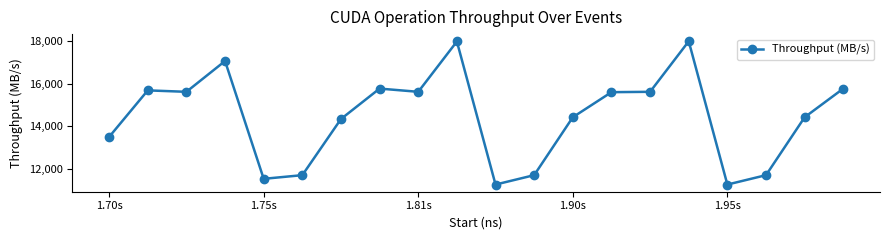

True or false: the data has more than 1 interior local peaks.

True